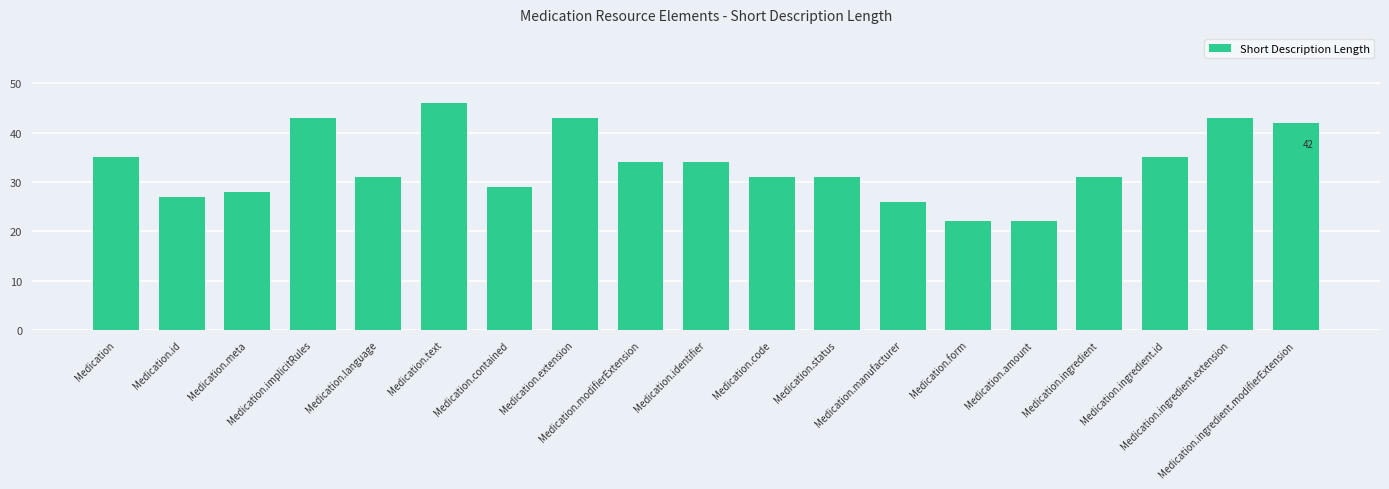

What is the average value?

33